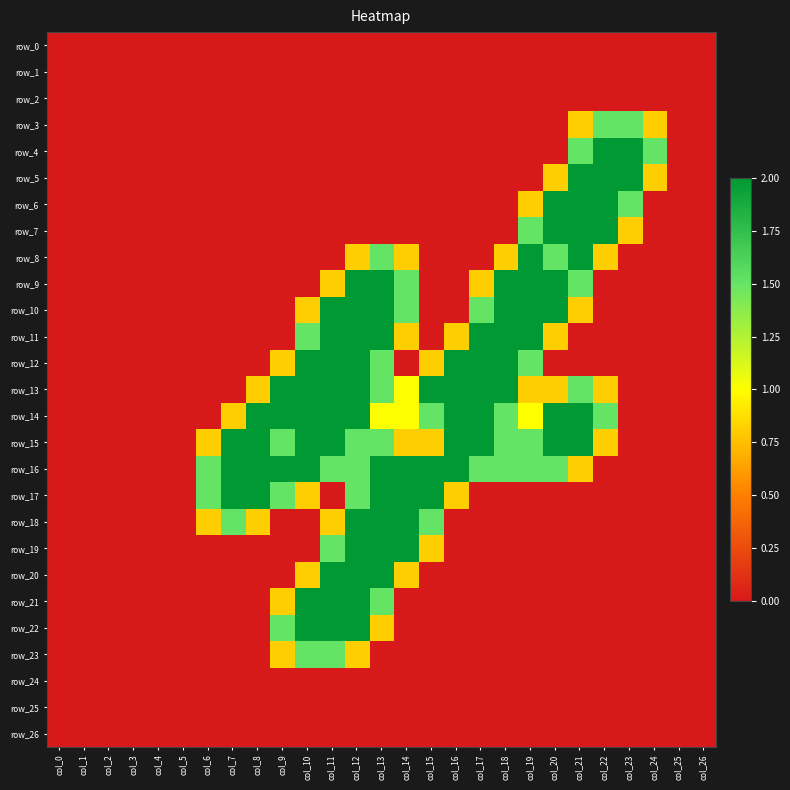

Is it true that row_11 equals 0.0 at col_21?

True